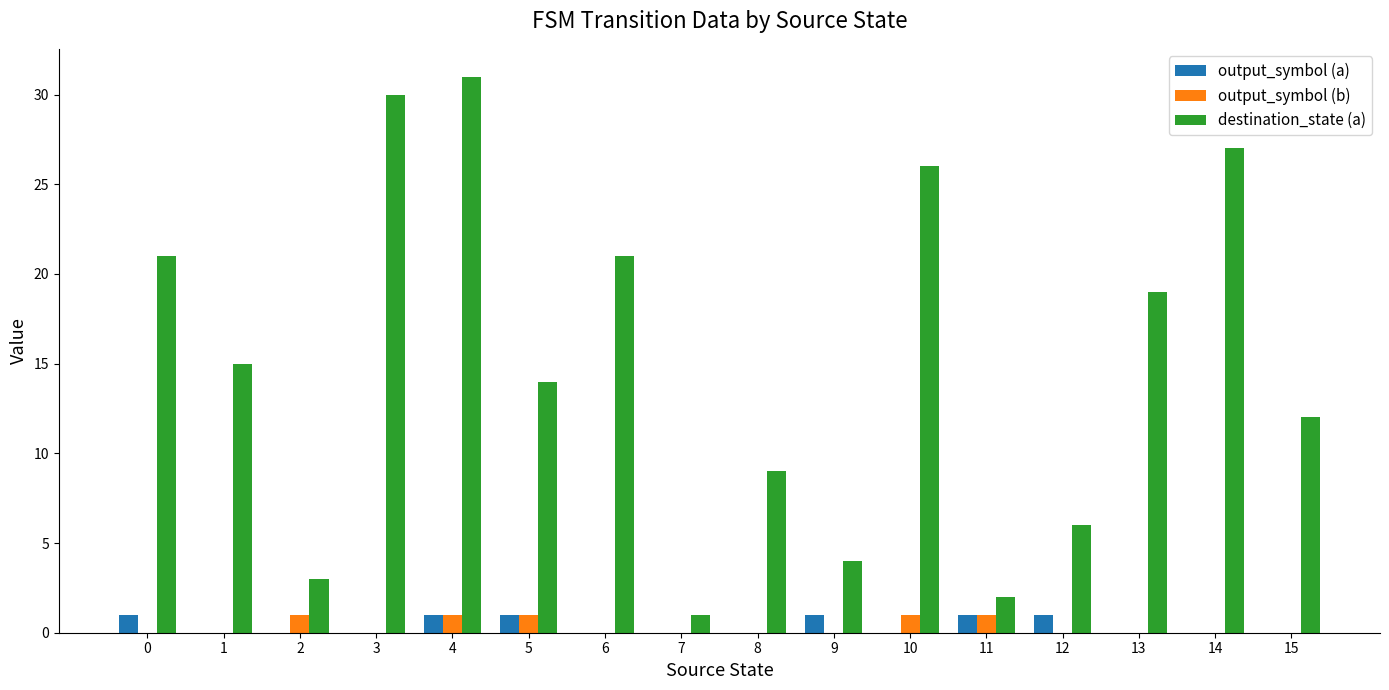

What are all the series names shown in the legend?

output_symbol (a), output_symbol (b), destination_state (a)